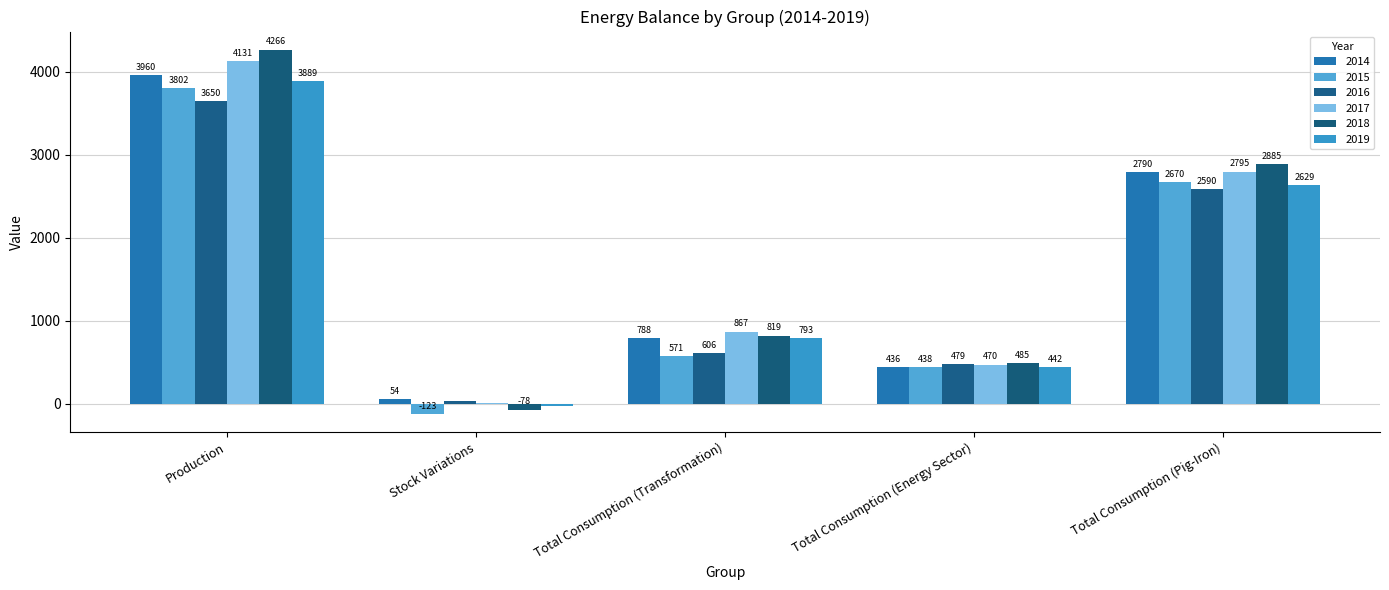

At which label does 2018 first exceed 818?

Production